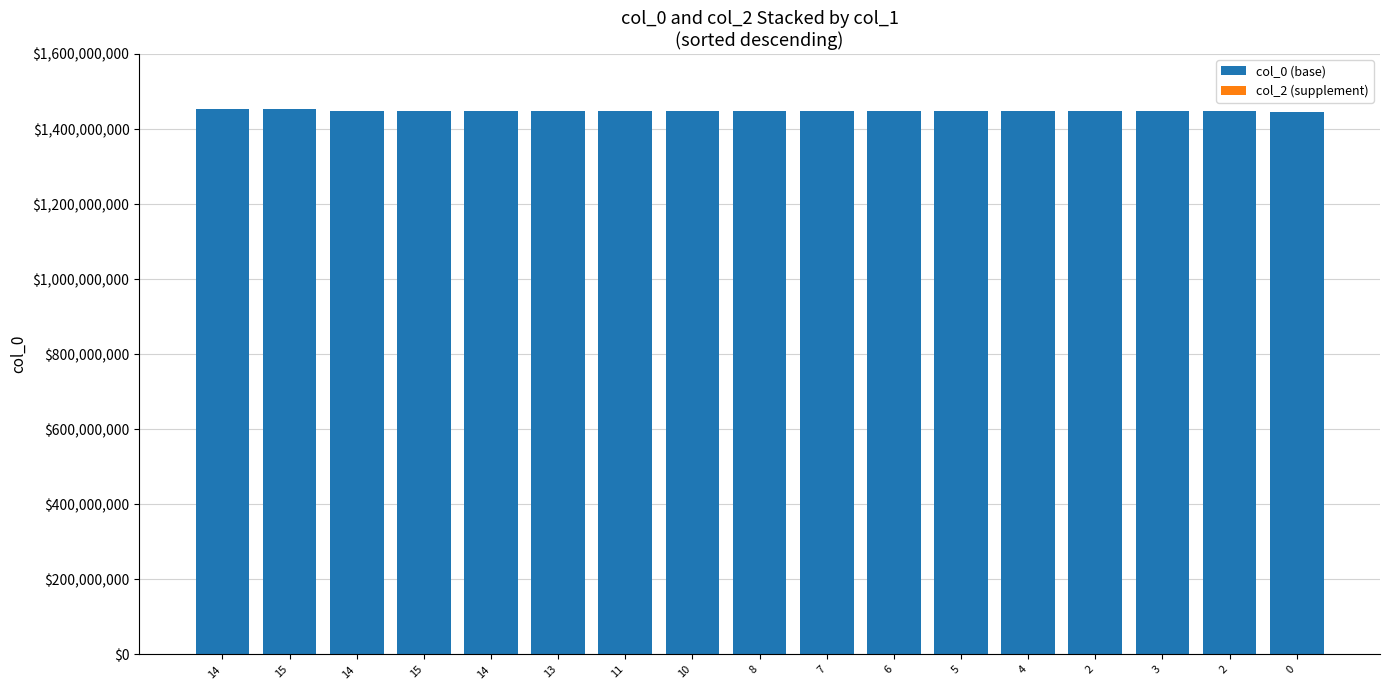

Does the chart contain any negative values?

No